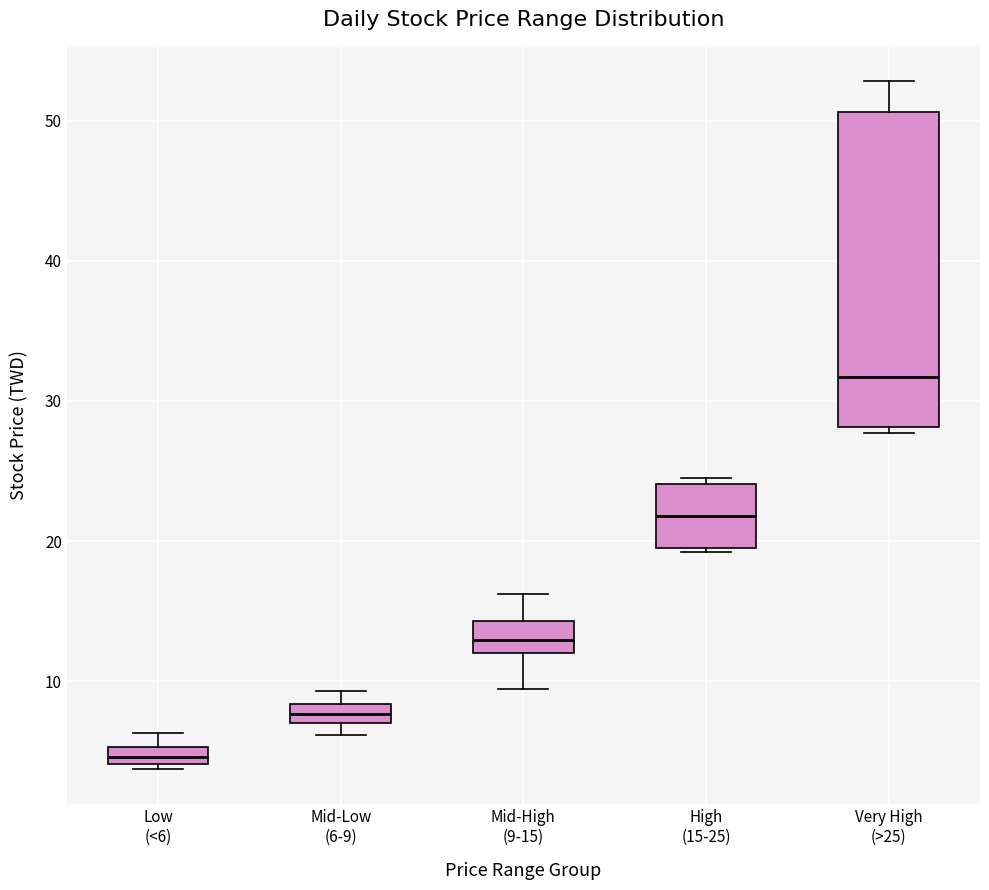

Which box is the tallest, from its lower edge to its upper edge?

Very High (>25)